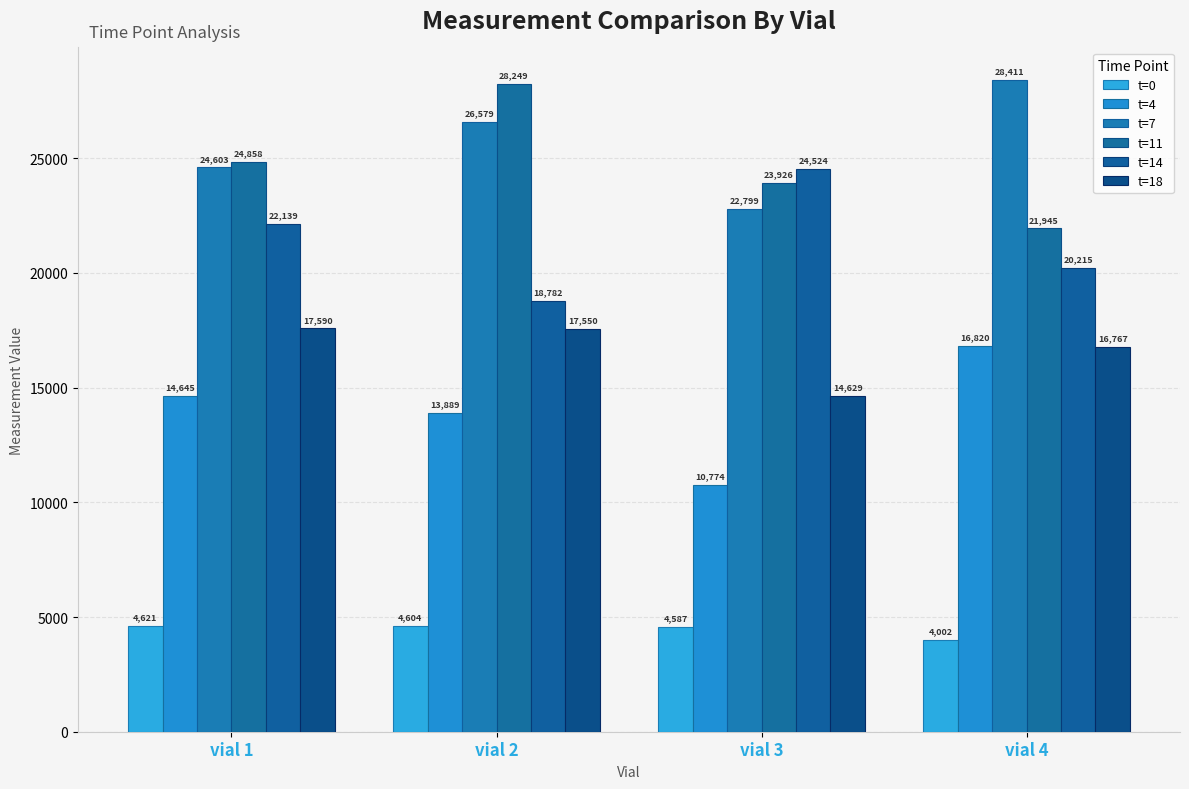

How many bars are there in each group?

6